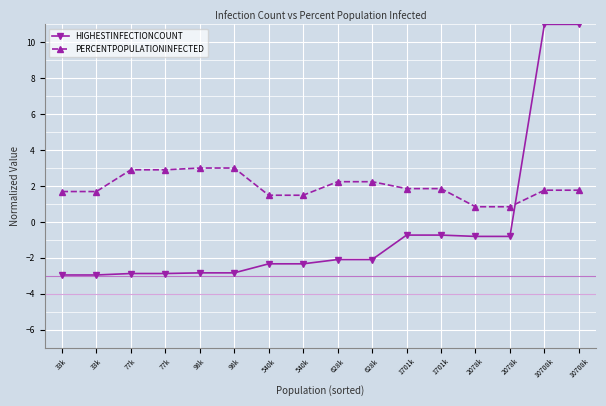

Does the chart have visible grid lines?

Yes